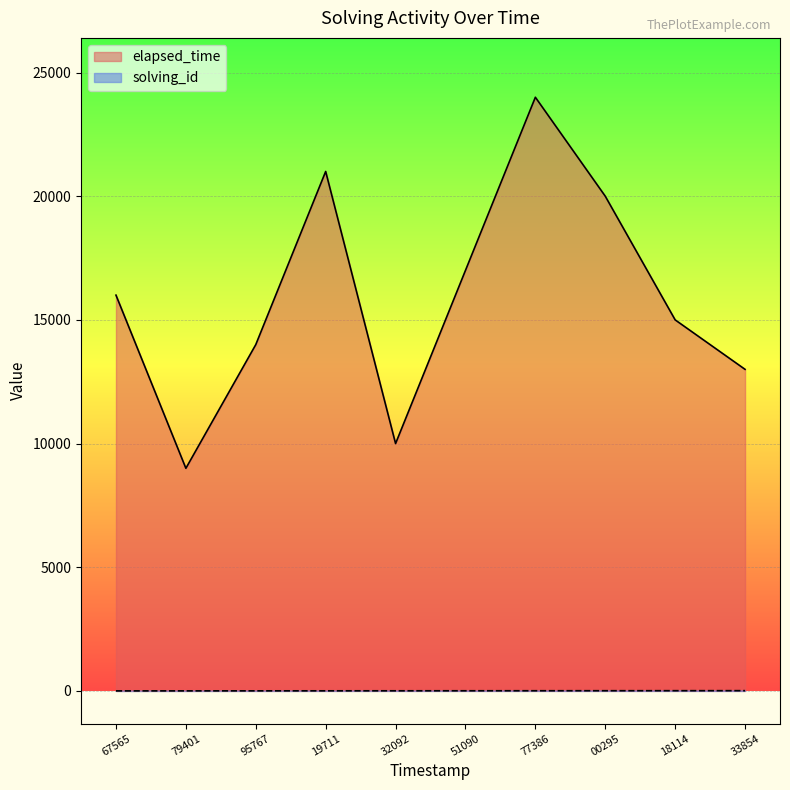

At how many categories does at least one series exceed 15920?

5